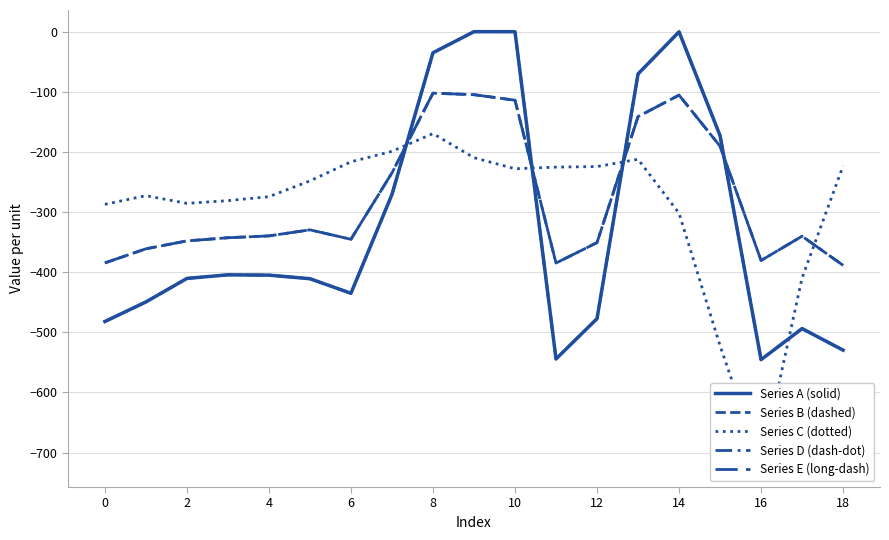

What are all the series names shown in the legend?

Series A (solid), Series B (dashed), Series C (dotted), Series D (dash-dot), Series E (long-dash)